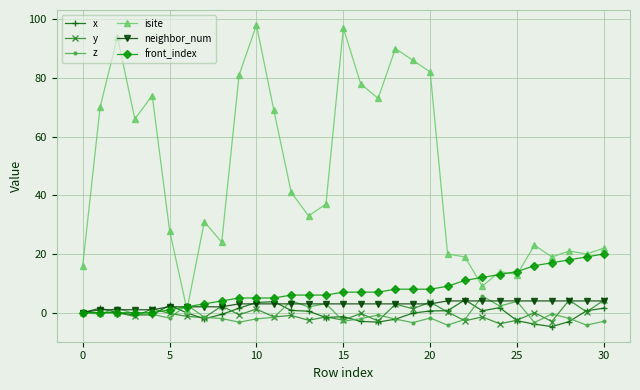

Which series has the widest spread of values?

isite